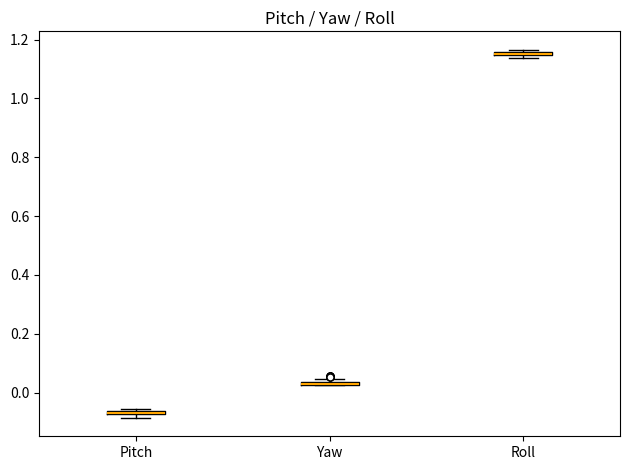

Where is the lower edge of the box for Roll on the y-axis? The values are not printed on the chart, so give them approximately, as read against the axis.

1.14